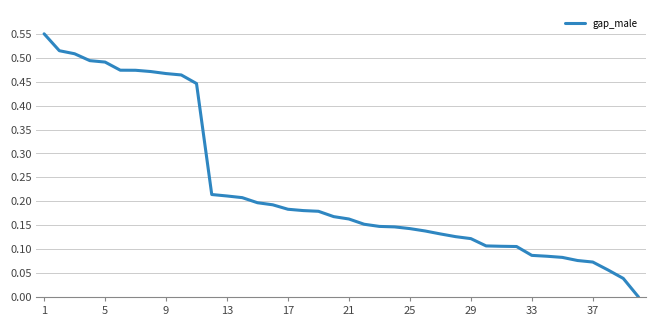

Is it true that the value at 1 is 0.3?

False